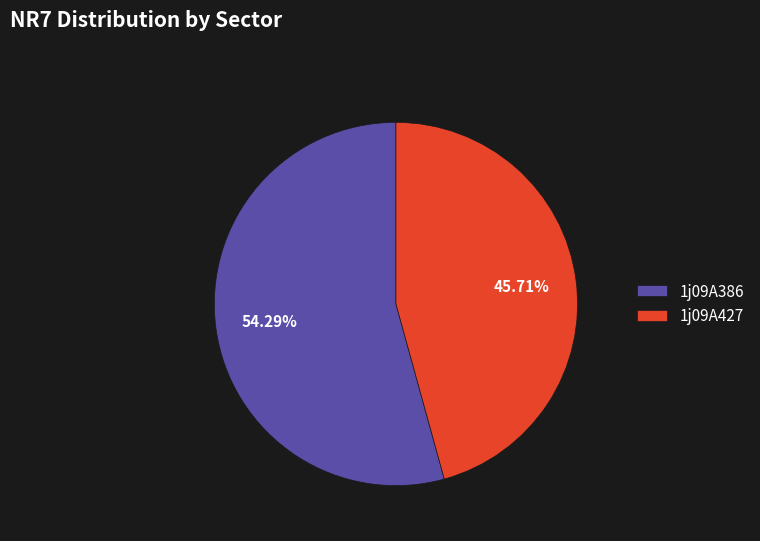

To the nearest percent, what portion does 1j09A427 represent?

46%